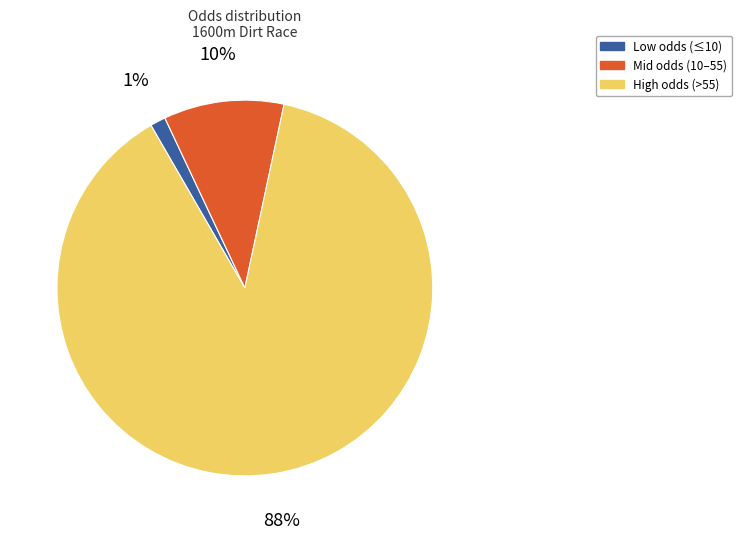

To the nearest percent, what is the average slice percentage?

33%